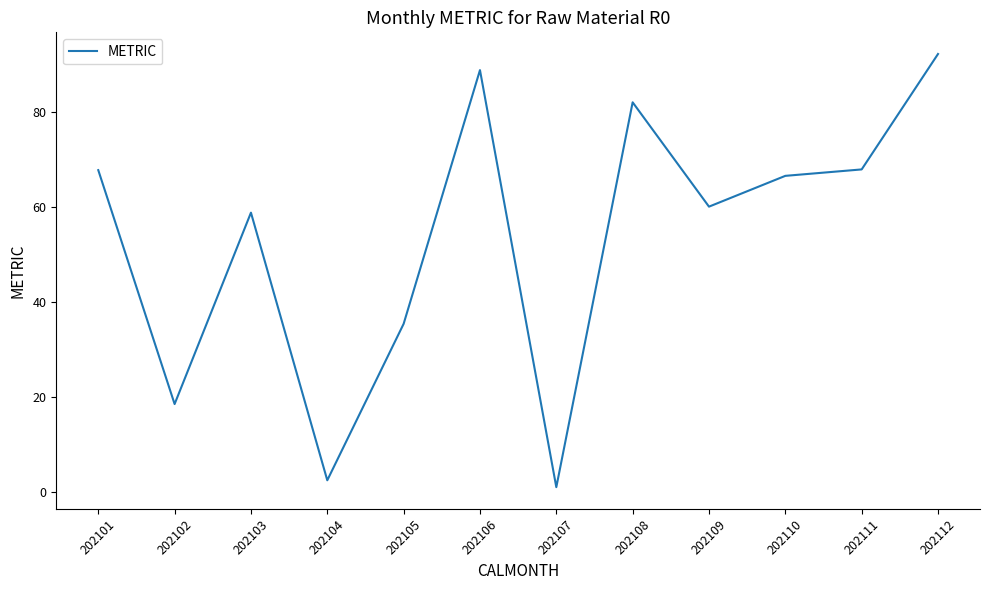

What is the difference between the maximum and minimum values?

91.1